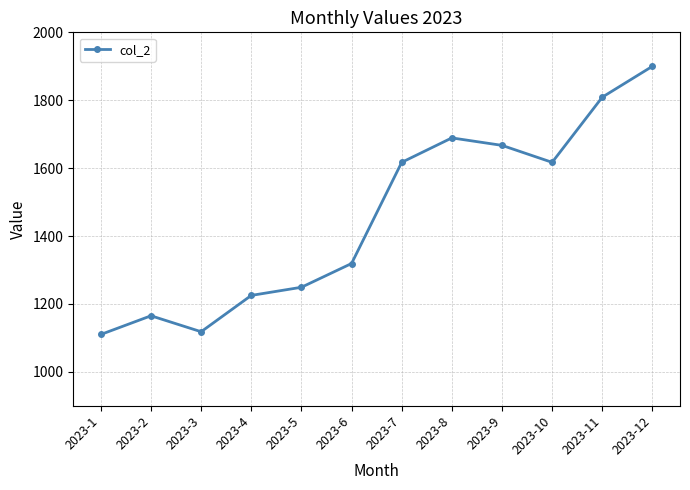

What is the difference between the maximum and second lowest values?

782